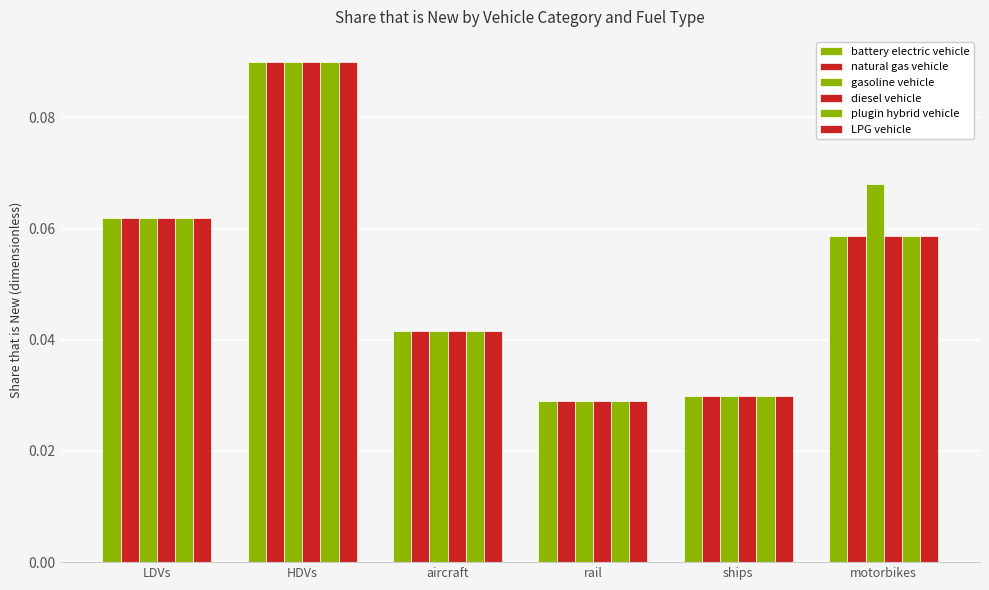

The value of diesel vehicle at LDVs is 0.1. True or false?

True